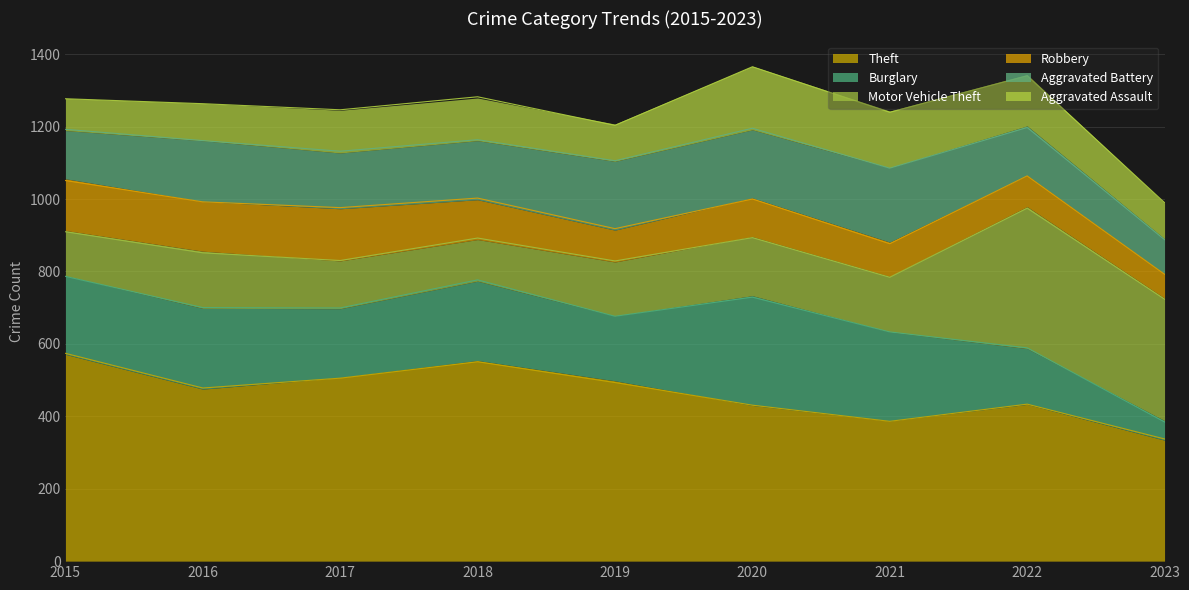

Which series has the largest range (max minus min)?

Motor Vehicle Theft